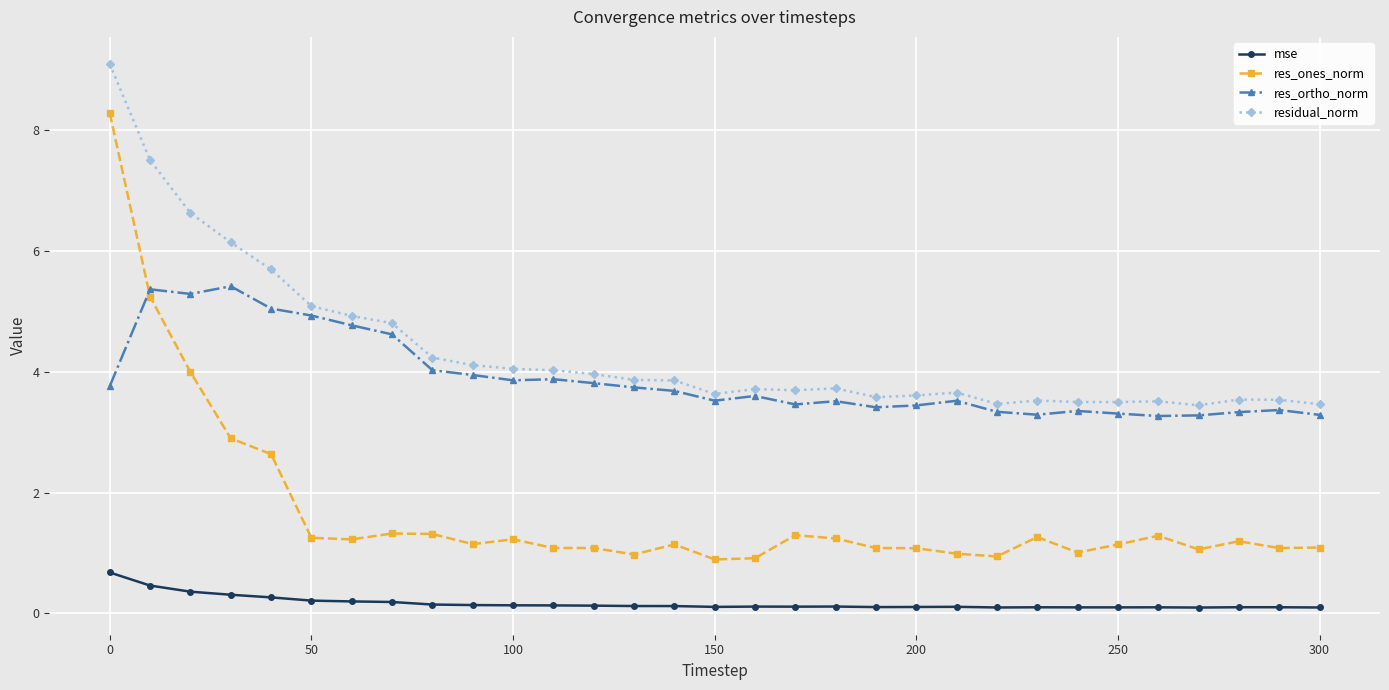

How many series are shown in this chart?

4